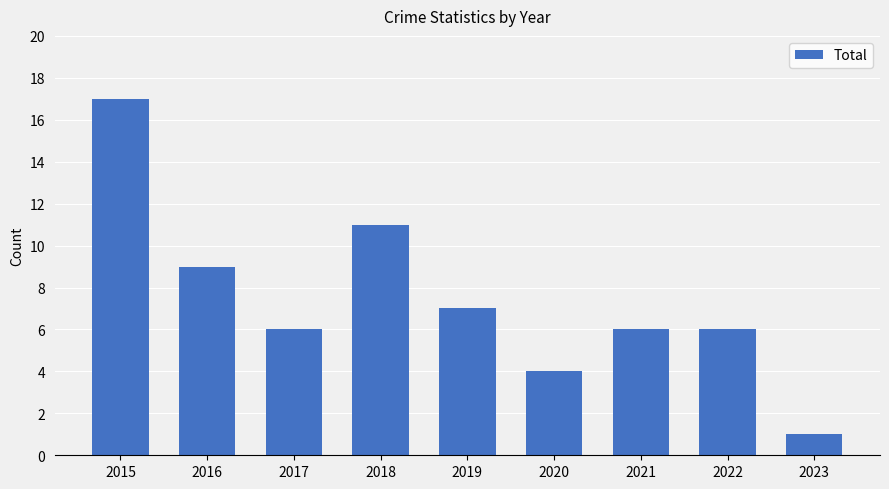

What is the value of the 1st bar from the left?

17